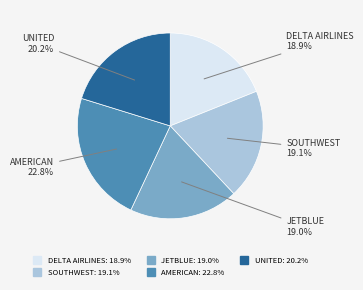

To the nearest percent, what is the difference between the largest and smallest slice percentages?

4%